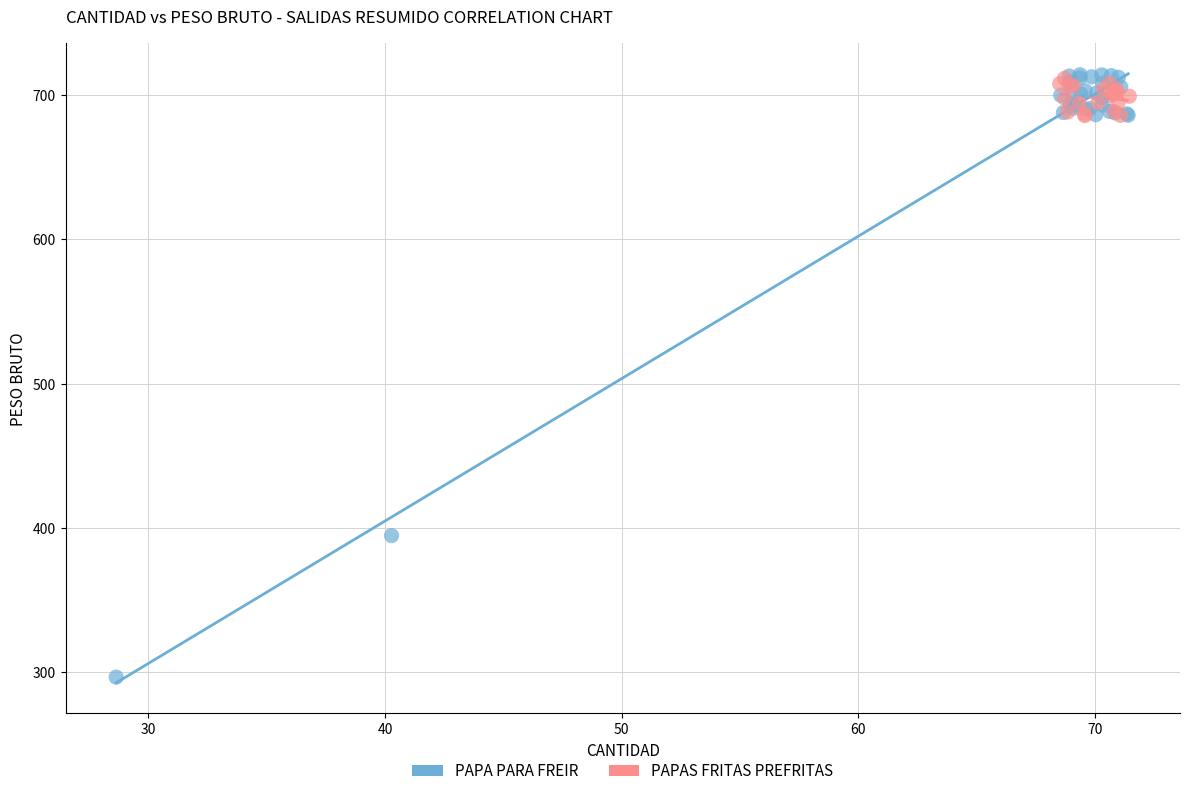

Which series contains the lowest Y value?

PAPA PARA FREIR